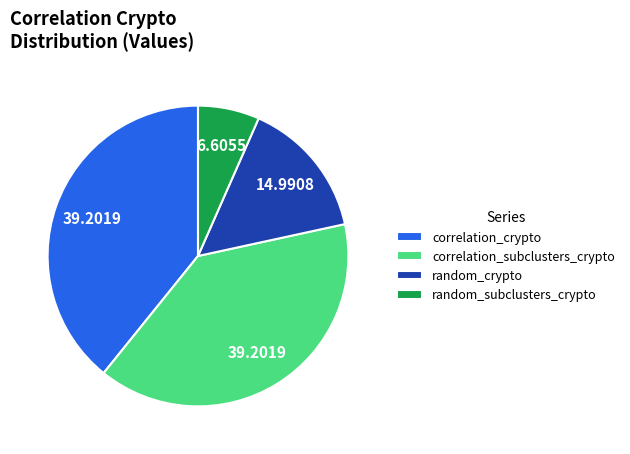

Which slice is the smallest?

random_subclusters_crypto